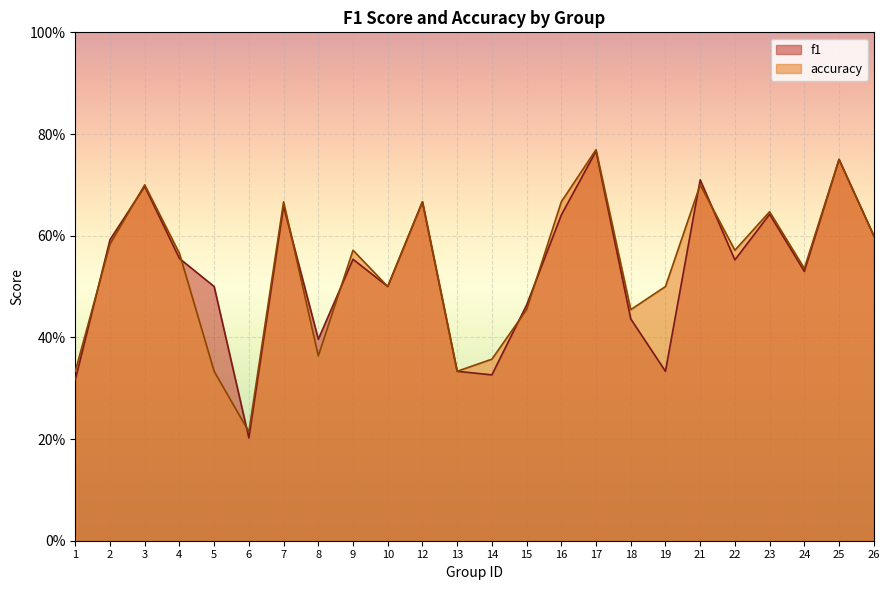

The value of accuracy at 24 is 0.9. True or false?

False